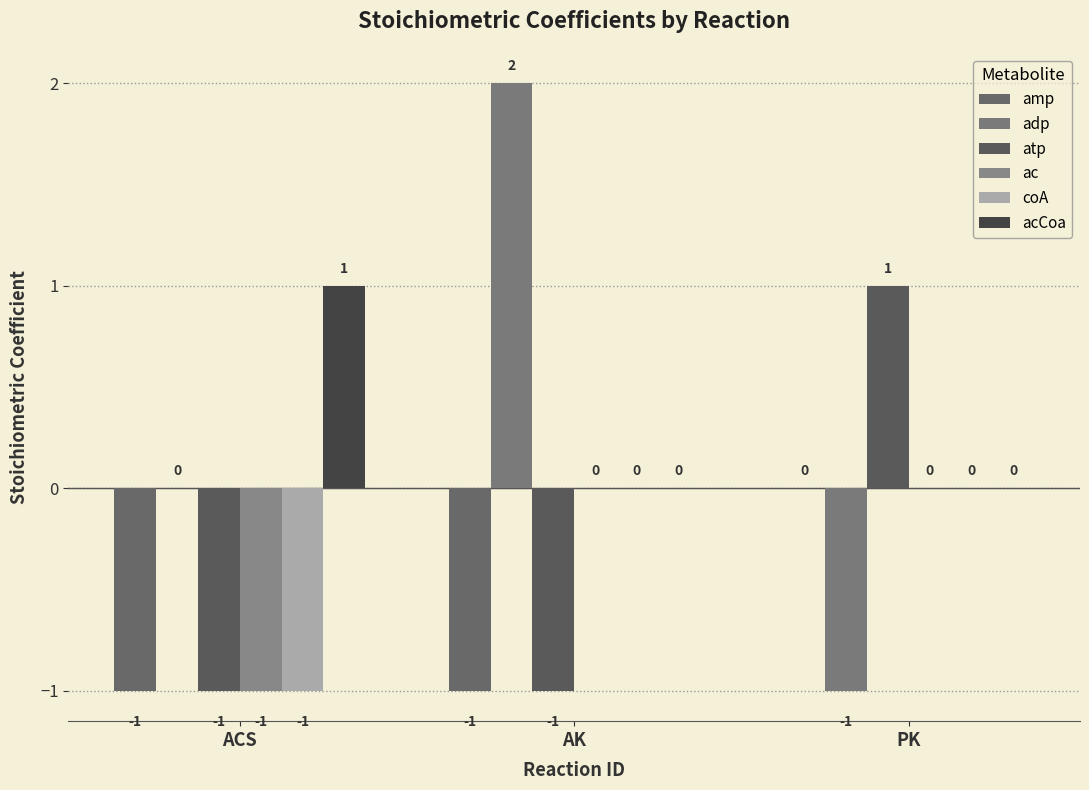

Count the number of categories in the chart.

3